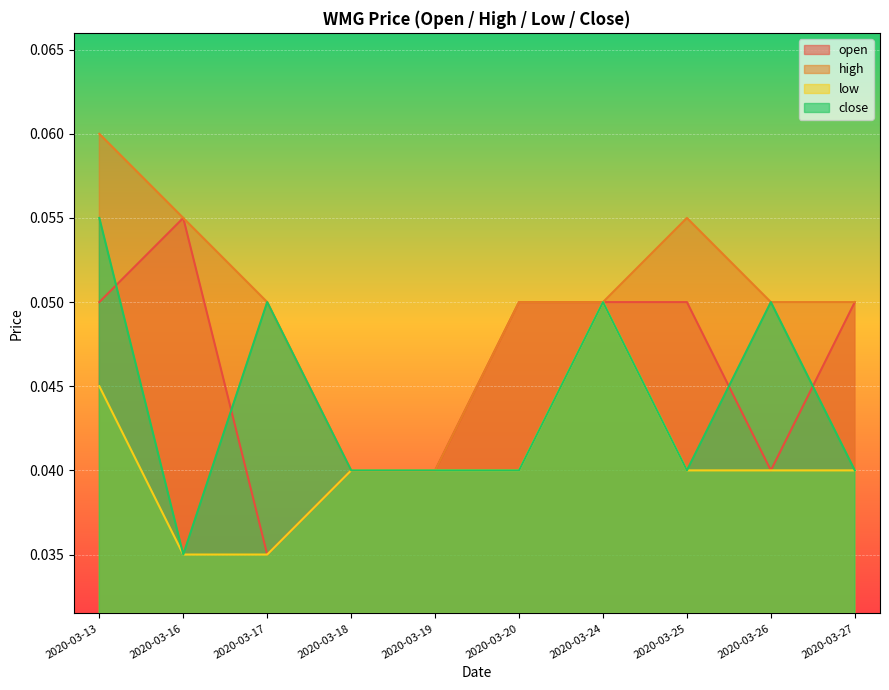

What is the sum of all low values?

0.4